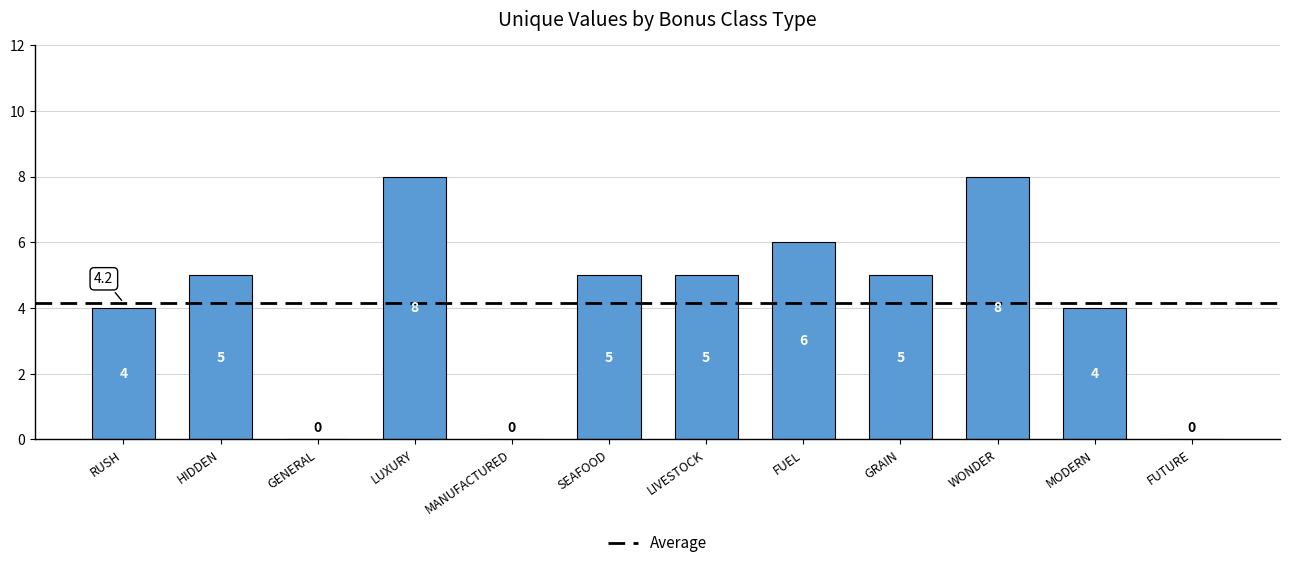

What is the maximum value shown in the chart?

8